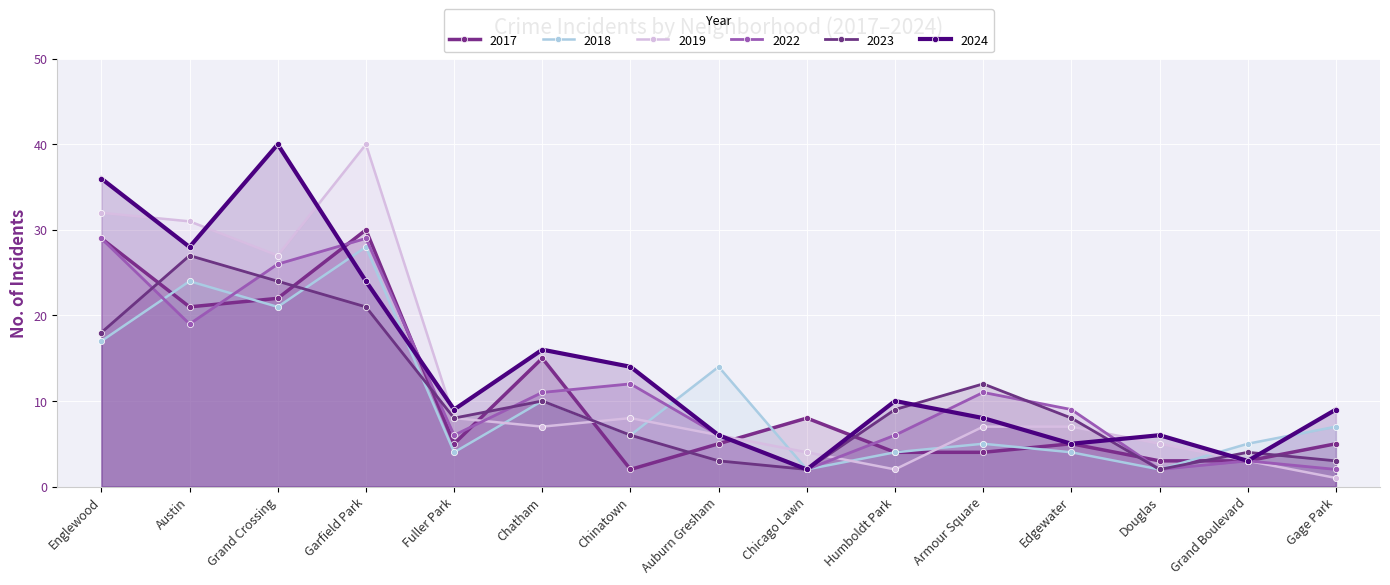

Rank the categories by 2019 value from lowest to highest.

Gage Park, Humboldt Park, Grand Boulevard, Chicago Lawn, Douglas, Auburn Gresham, Chatham, Armour Square, Edgewater, Fuller Park, Chinatown, Grand Crossing, Austin, Englewood, Garfield Park